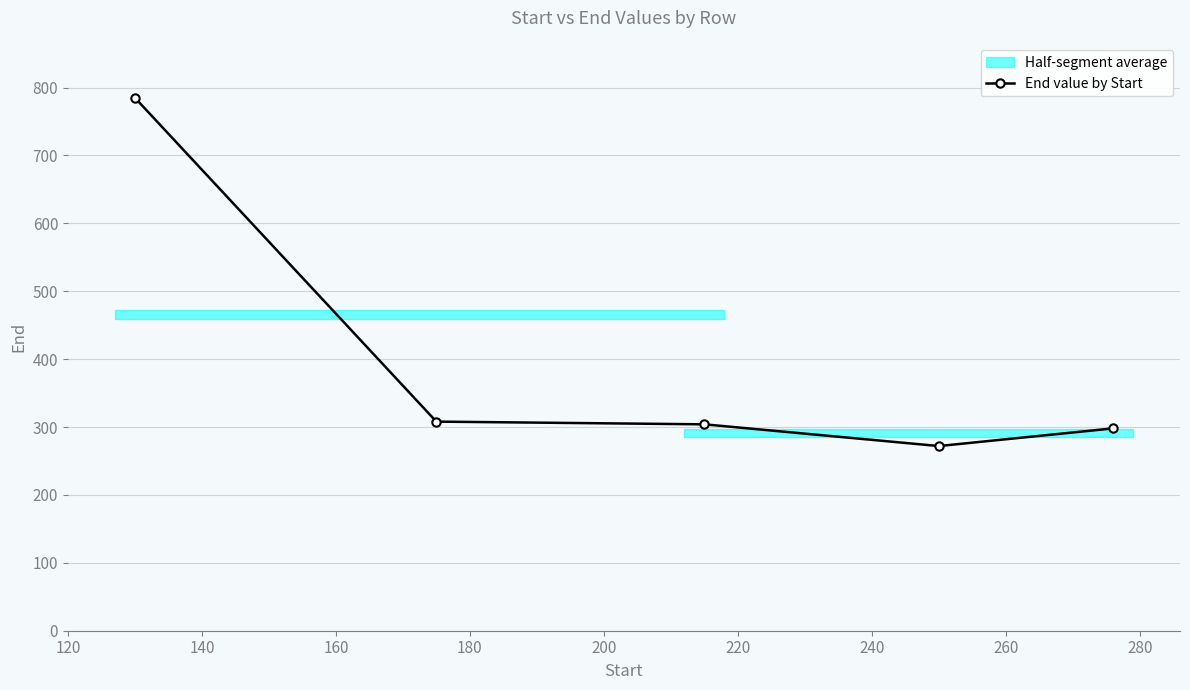

True or false: End value by Start has more than 1 interior local peaks.

False